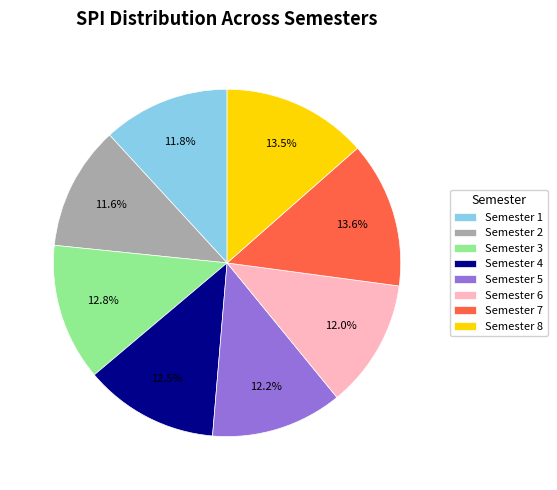

Approximately how many times larger is the value at Semester 1 compared to Semester 6?

1.0